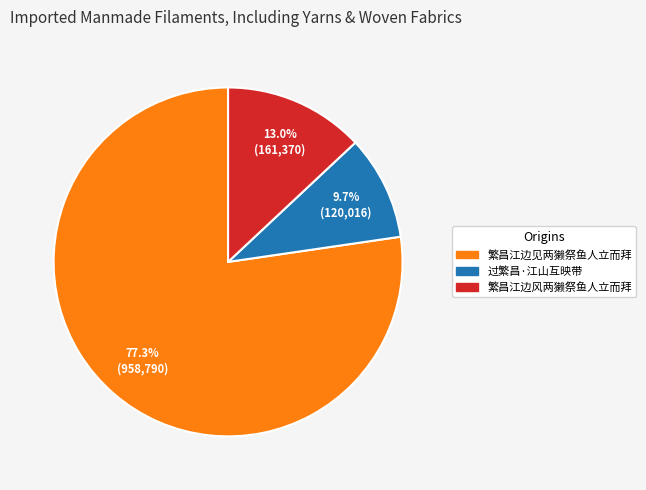

Is it true that 繁昌江边见两獭祭鱼人立而拜 is 77% of the pie?

True